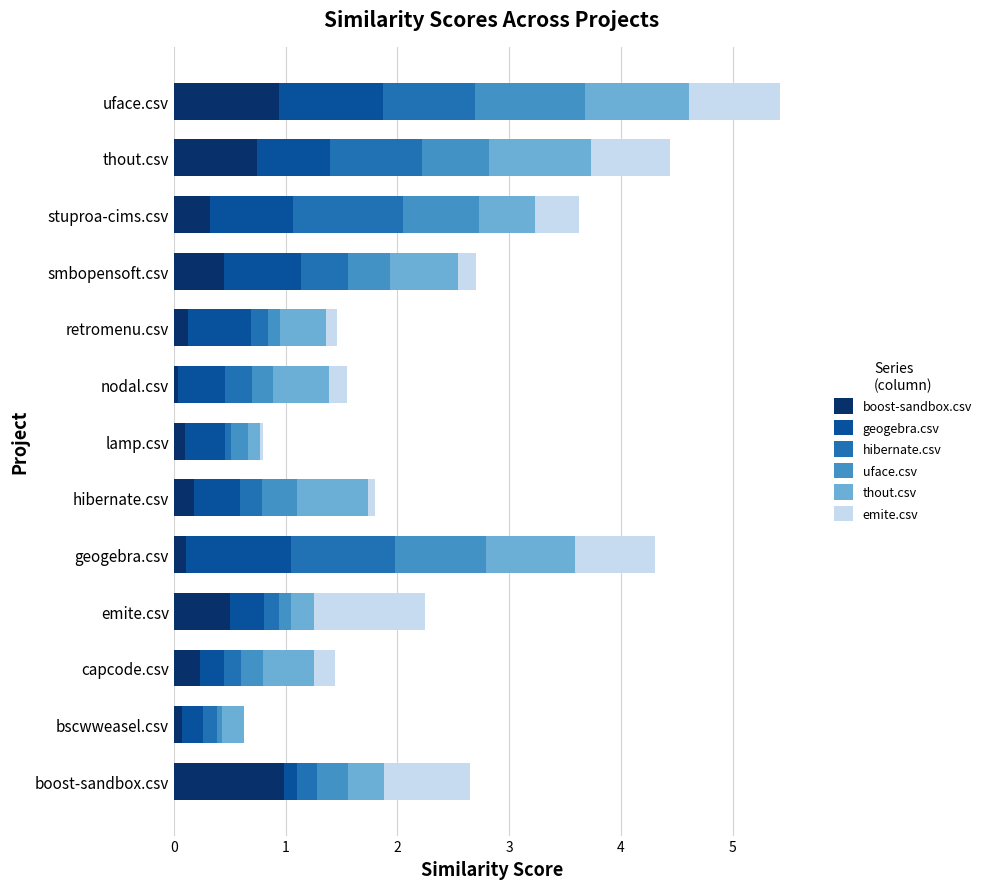

What is the total value across all series at capcode.csv?

1.4